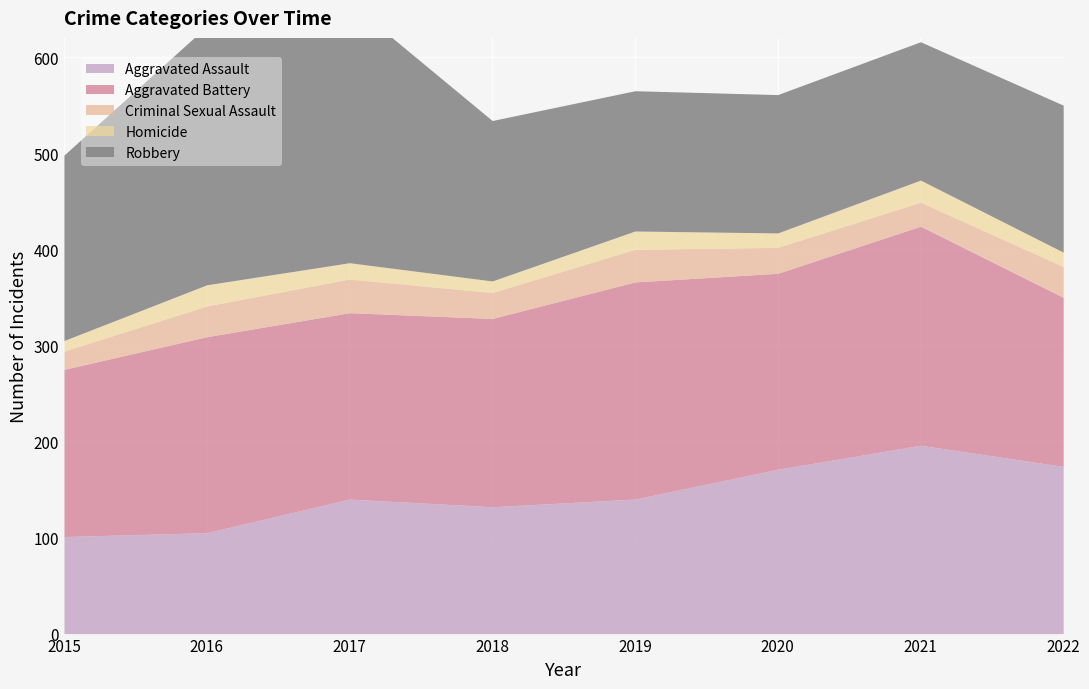

Reading right to left, list all the values displayed in this chart.

Aggravated Assault: 2022=174	2021=196	2020=171	2019=140	2018=132	2017=140	2016=105	2015=101
Aggravated Battery: 2022=176	2021=228	2020=204	2019=226	2018=196	2017=194	2016=204	2015=174
Criminal Sexual Assault: 2022=32	2021=25	2020=27	2019=34	2018=27	2017=35	2016=32	2015=19
Homicide: 2022=15	2021=23	2020=15	2019=19	2018=12	2017=17	2016=22	2015=11
Robbery: 2022=153	2021=144	2020=144	2019=146	2018=167	2017=271	2016=269	2015=193